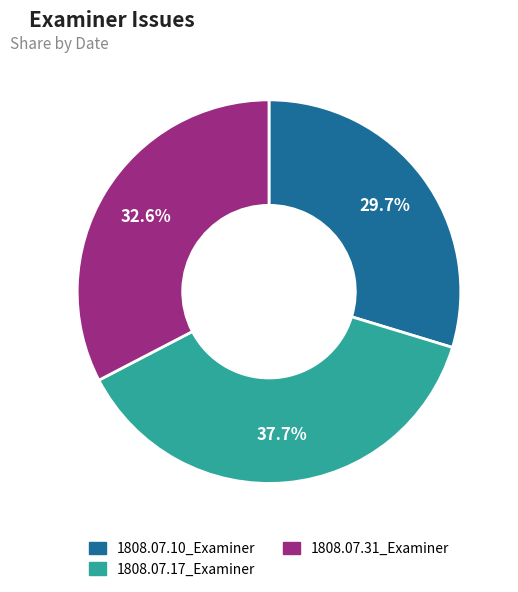

To the nearest percent, what percentage of the pie is 1808.07.31_Examiner?

33%